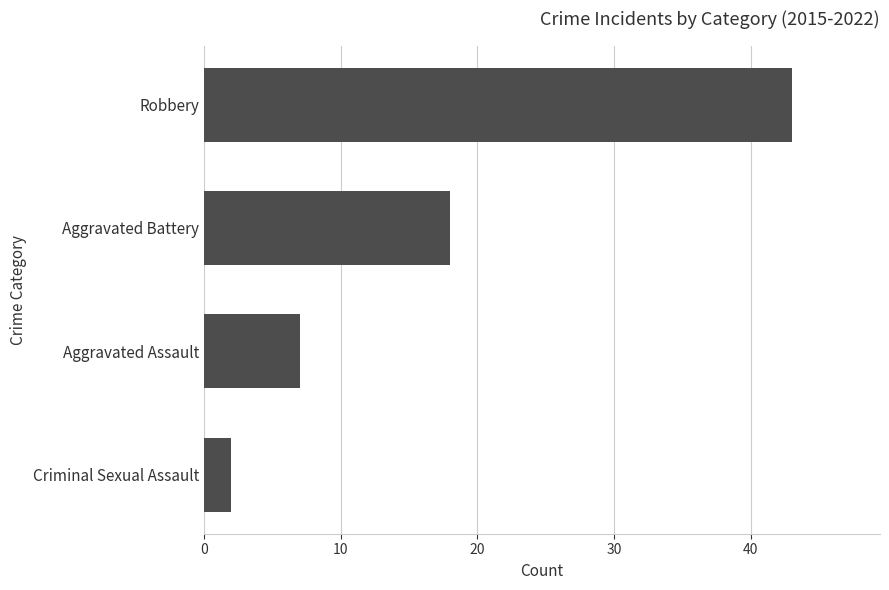

List the labels in order of value, largest first.

Robbery, Aggravated Battery, Aggravated Assault, Criminal Sexual Assault